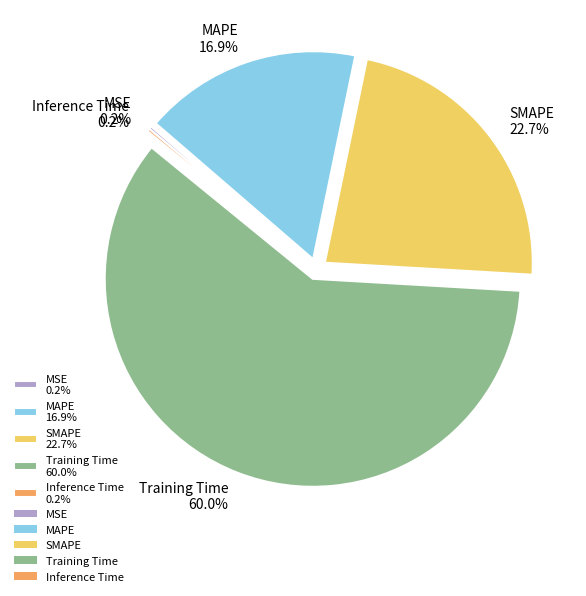

Is it true that MAPE is 25% of the pie?

False